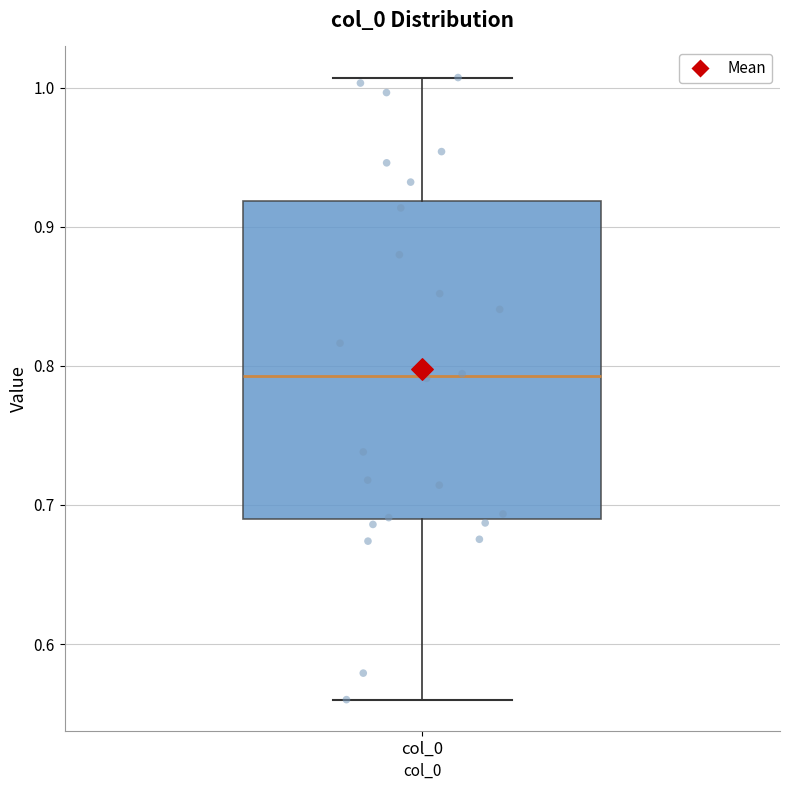

Where does the lower whisker of the box for col_0 end on the y-axis? The values are not printed on the chart, so give them approximately, as read against the axis.

0.56